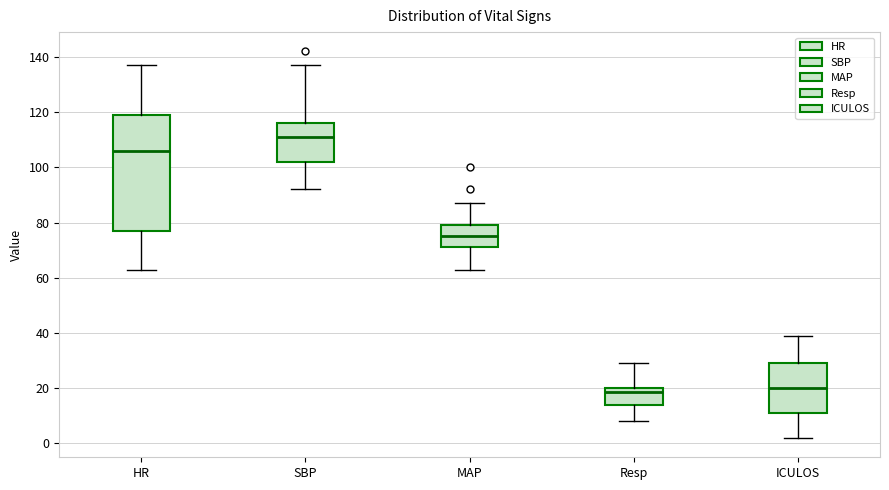

Reading left to right, transcribe this box plot: for each box, give where its median line is, the range the box spans, and where its two whiskers end, as read against the y-axis. The values are not printed on the chart, so give them approximately, as read against the axis.

HR: median 106, box 78 to 120, whiskers 64 to 138
SBP: median 112, box 102 to 116, whiskers 92 to 138
MAP: median 76, box 72 to 80, whiskers 64 to 88
Resp: median 18, box 14 to 20, whiskers 8 to 30
ICULOS: median 20, box 12 to 30, whiskers 2 to 40